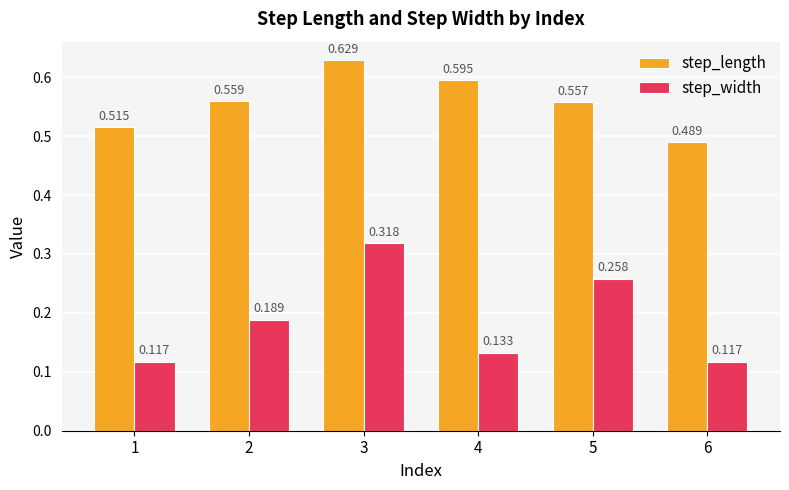

How many step_length values are between 0 and 1?

6